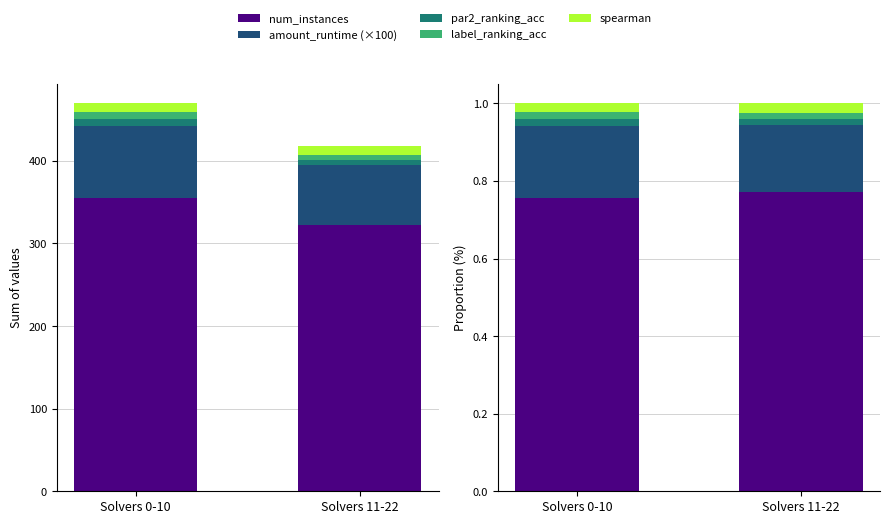

Is the value of amount_runtime (×100) at Solvers 11-22 greater than the value of label_ranking_acc at Solvers 0-10?

Yes